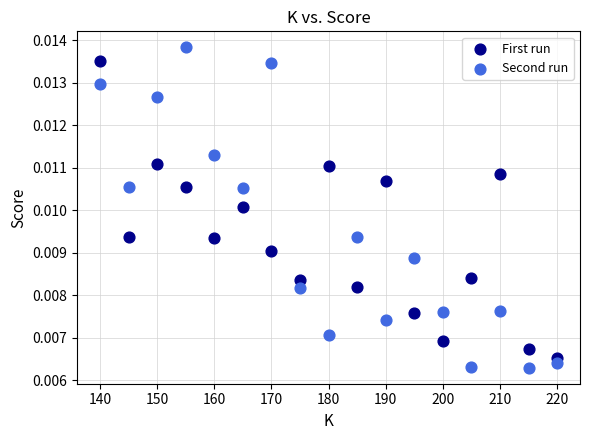

Which series has the widest spread of Y values?

Second run